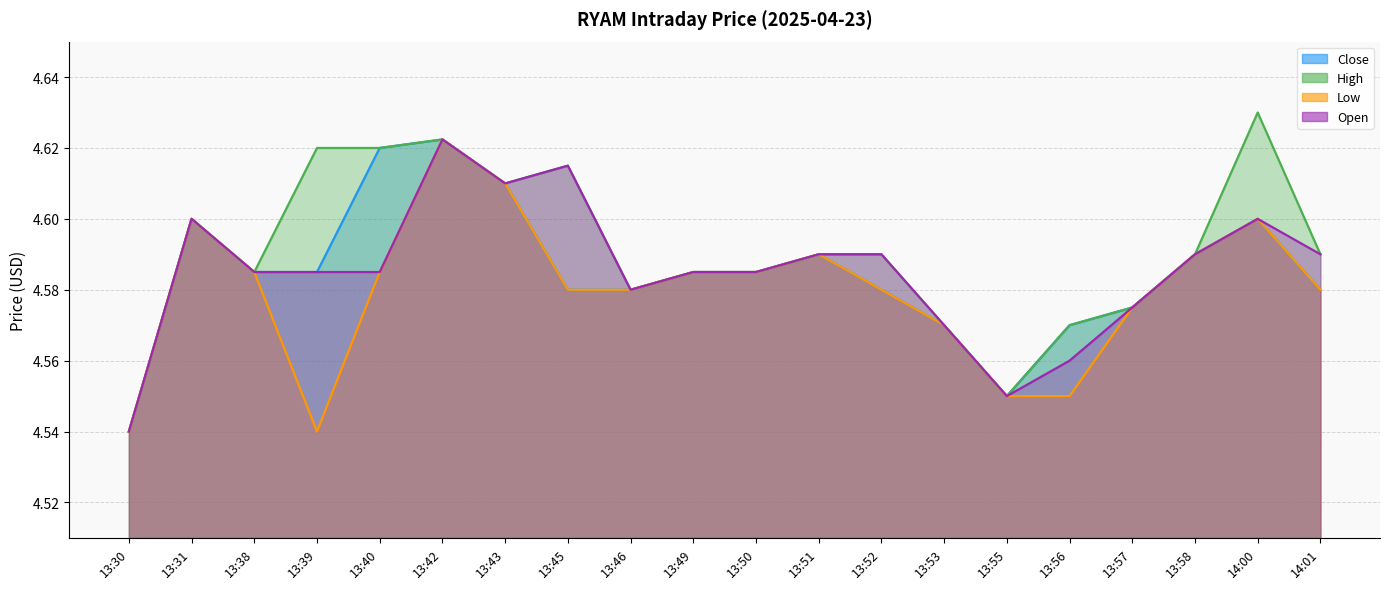

Reading left to right, transcribe all the data shown in this chart.

Close: 13:30=4.5	13:31=4.6	13:38=4.6	13:39=4.6	13:40=4.6	13:42=4.6	13:43=4.6	13:45=4.6	13:46=4.6	13:49=4.6	13:50=4.6	13:51=4.6	13:52=4.6	13:53=4.6	13:55=4.6	13:56=4.6	13:57=4.6	13:58=4.6	14:00=4.6	14:01=4.6
High: 13:30=4.5	13:31=4.6	13:38=4.6	13:39=4.6	13:40=4.6	13:42=4.6	13:43=4.6	13:45=4.6	13:46=4.6	13:49=4.6	13:50=4.6	13:51=4.6	13:52=4.6	13:53=4.6	13:55=4.6	13:56=4.6	13:57=4.6	13:58=4.6	14:00=4.6	14:01=4.6
Low: 13:30=4.5	13:31=4.6	13:38=4.6	13:39=4.5	13:40=4.6	13:42=4.6	13:43=4.6	13:45=4.6	13:46=4.6	13:49=4.6	13:50=4.6	13:51=4.6	13:52=4.6	13:53=4.6	13:55=4.6	13:56=4.6	13:57=4.6	13:58=4.6	14:00=4.6	14:01=4.6
Open: 13:30=4.5	13:31=4.6	13:38=4.6	13:39=4.6	13:40=4.6	13:42=4.6	13:43=4.6	13:45=4.6	13:46=4.6	13:49=4.6	13:50=4.6	13:51=4.6	13:52=4.6	13:53=4.6	13:55=4.6	13:56=4.6	13:57=4.6	13:58=4.6	14:00=4.6	14:01=4.6